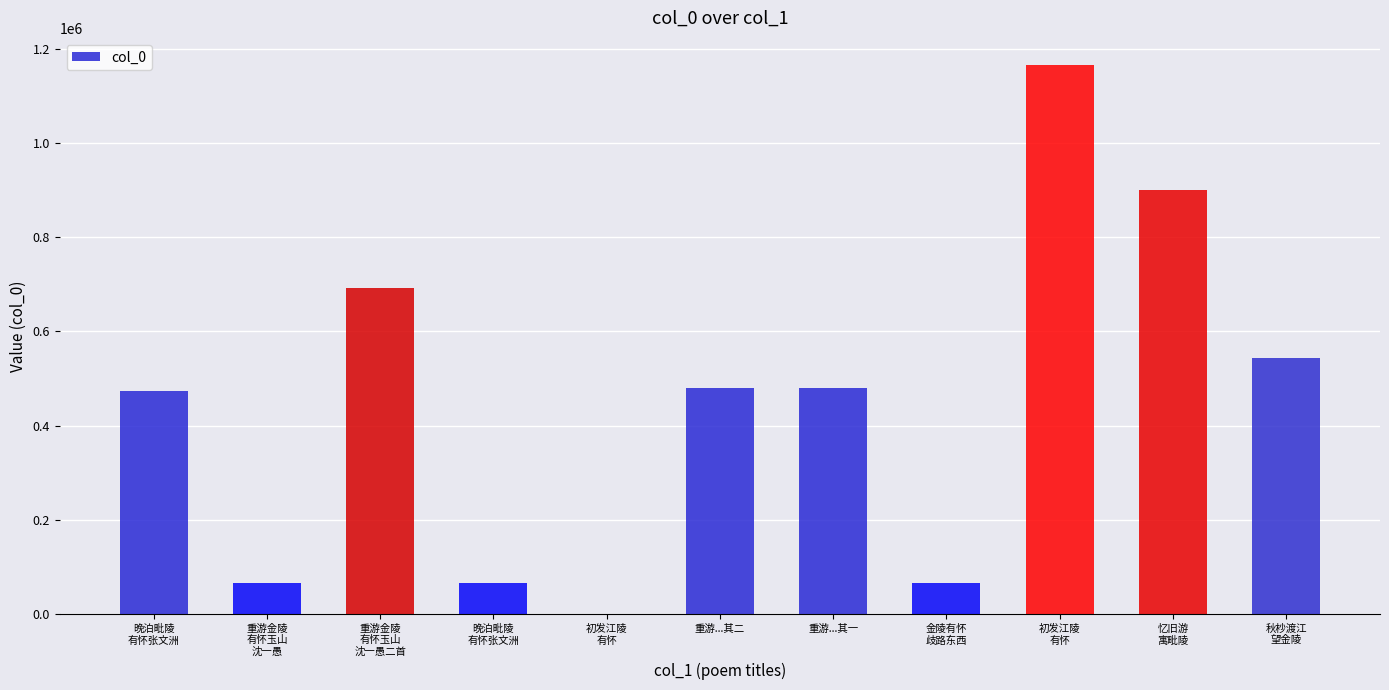

What is the sum of all values?

4937247